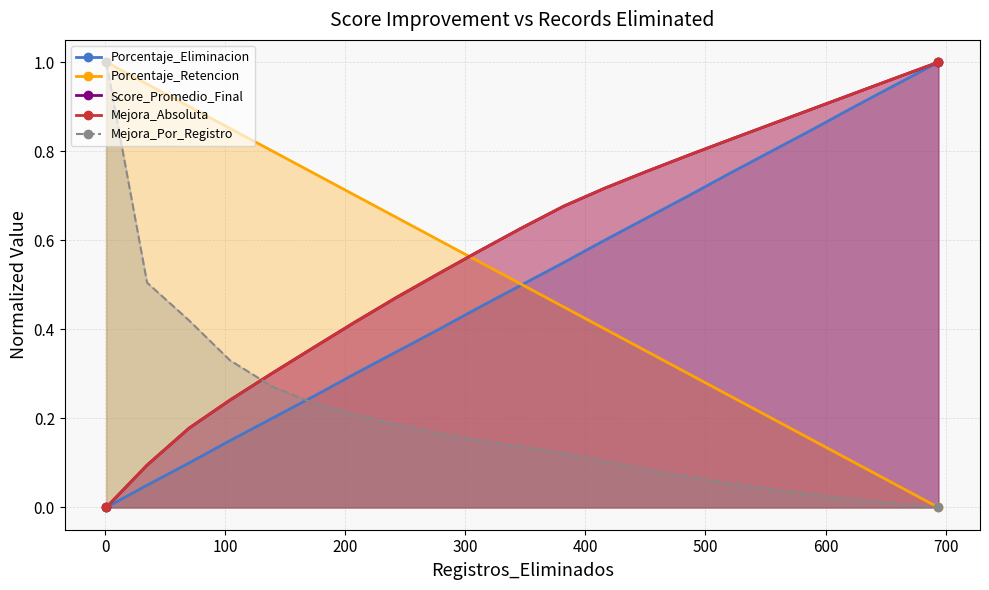

What is the value of the Porcentaje_Retencion point at the 3rd from the left?

0.9